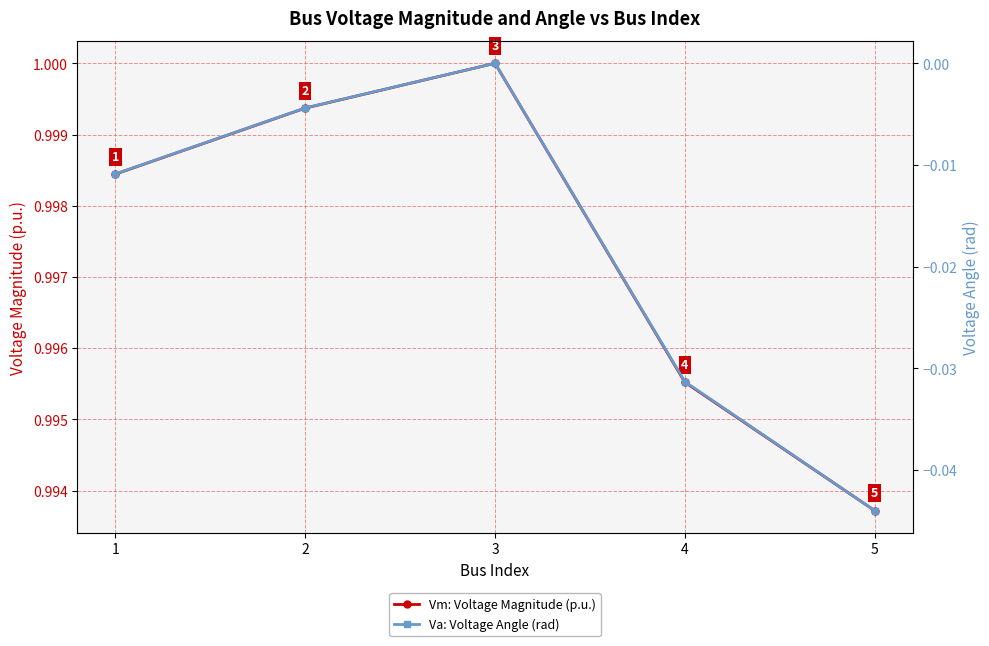

What is the maximum value shown in the chart?

1.0